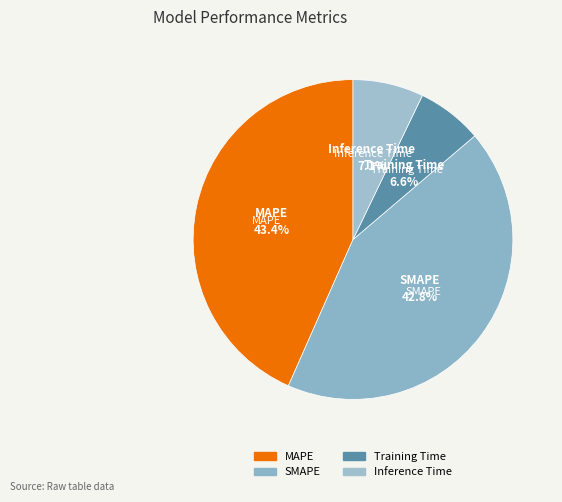

Which slice is the largest?

MAPE